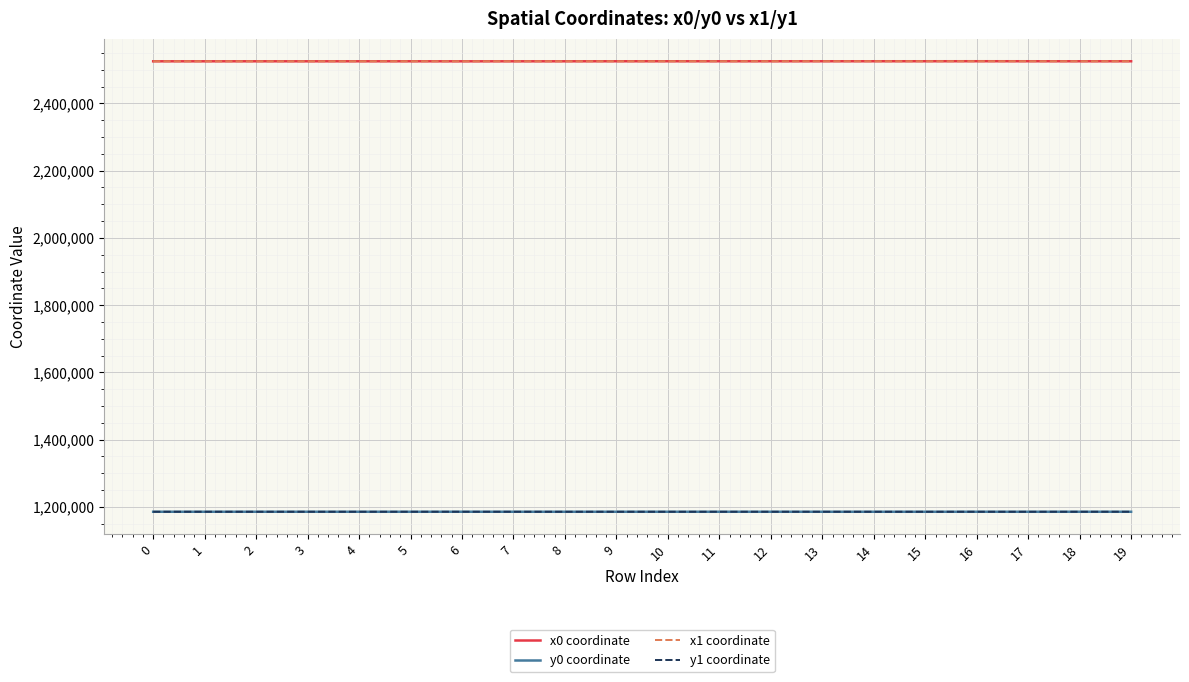

True or false: x0 coordinate and y1 coordinate intersect in this chart.

False